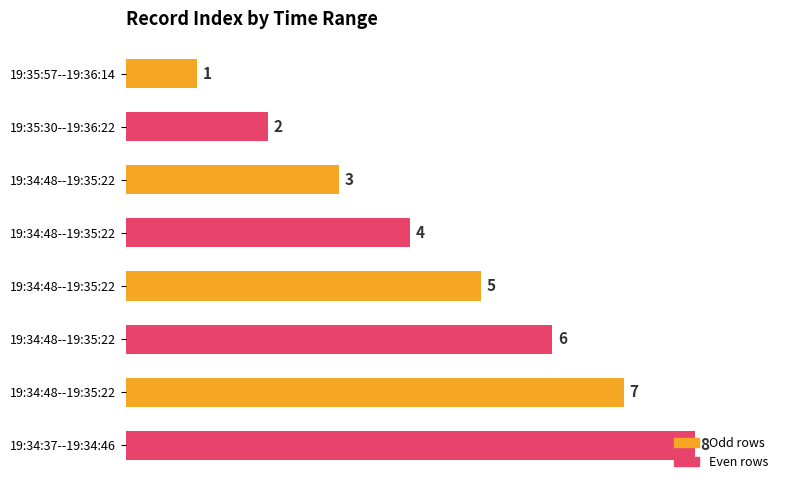

How many categories are shown in the chart?

8